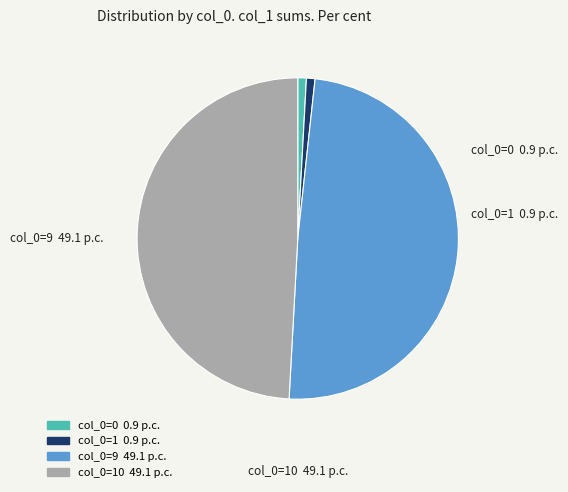

Is there a majority slice in this chart?

No